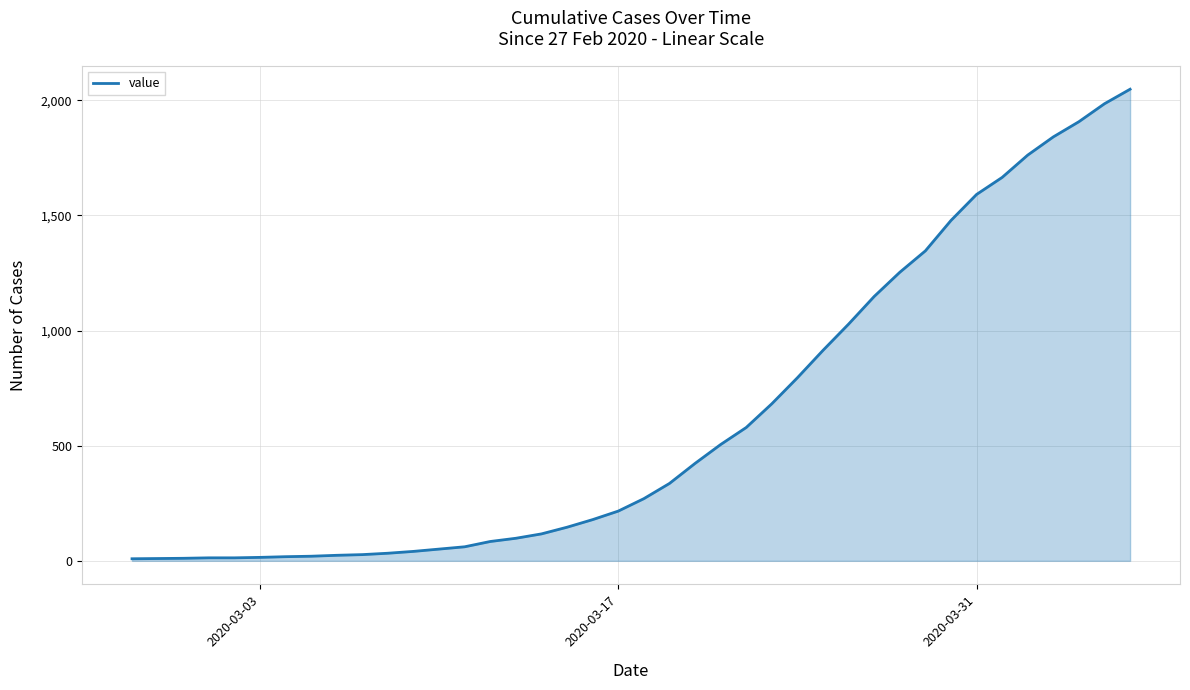

What is the maximum value shown in the chart?

2048